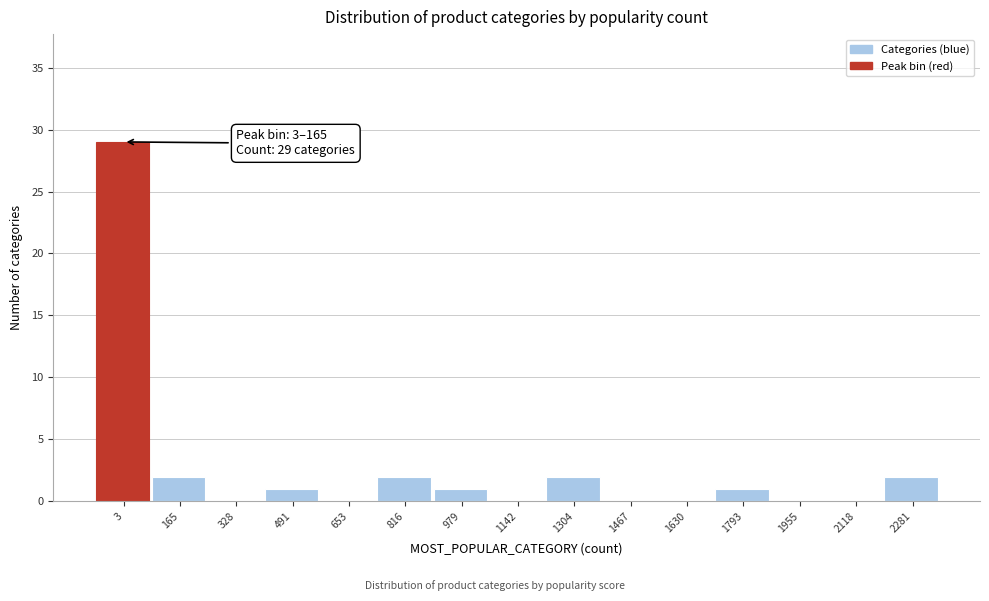

Reading right to left, list all the values displayed in this chart.

2281=2	2118=0	1955=0	1793=1	1630=0	1467=0	1304=2	1142=0	979=1	816=2	653=0	491=1	328=0	165=2	3=29